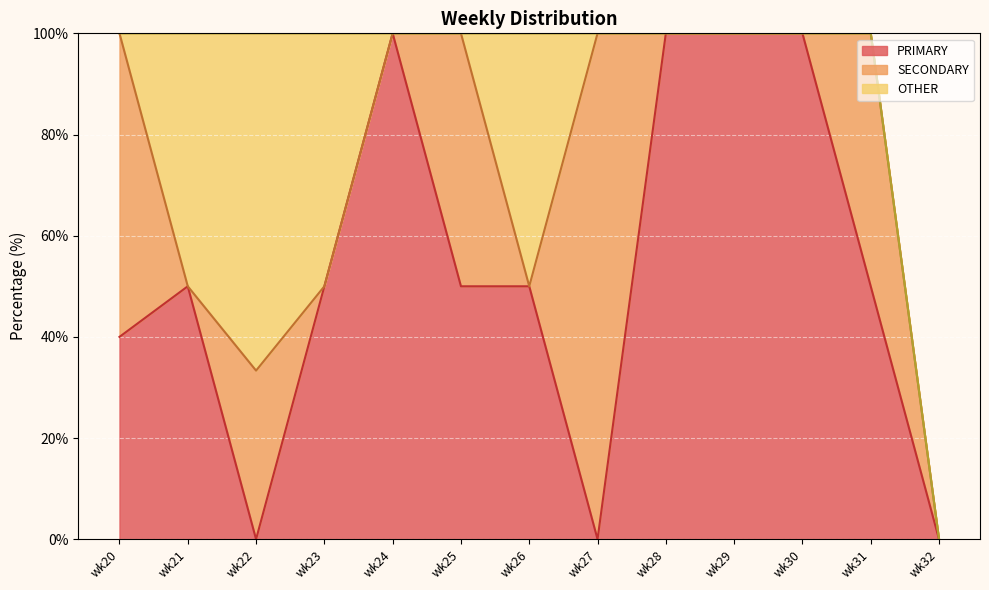

Where does the PRIMARY series first go above 50?

wk24